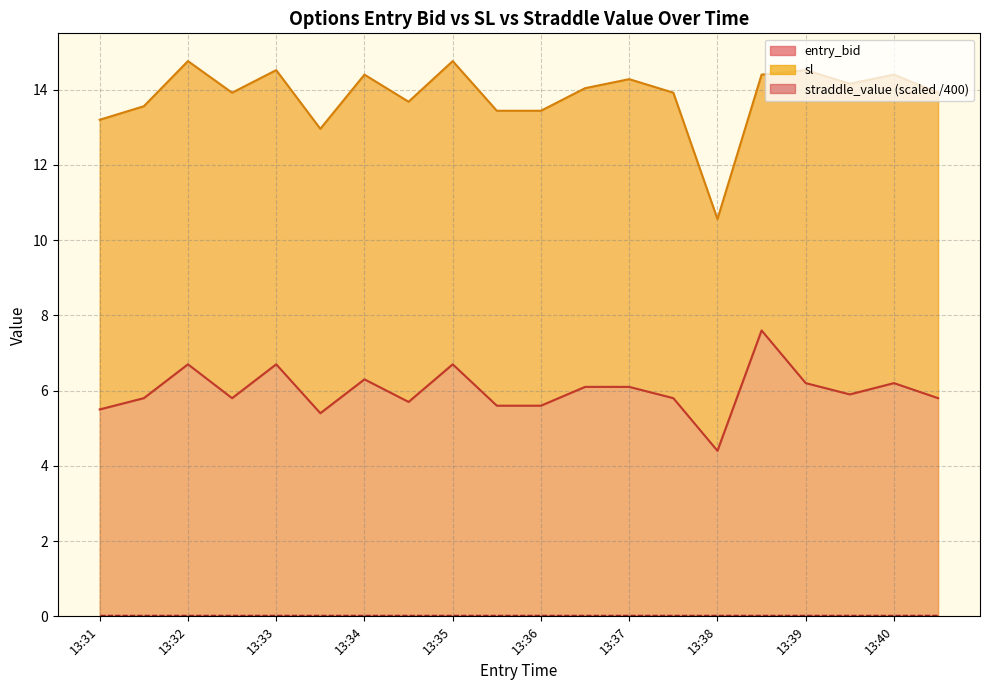

How many values in the entry_bid series are below 5?

1